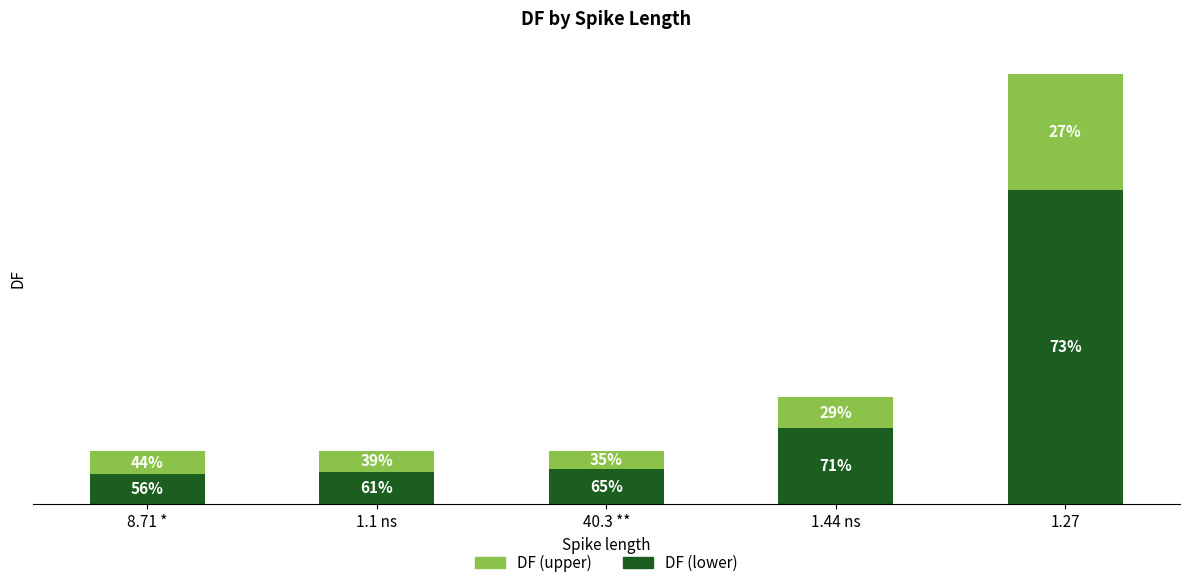

What are all the series names shown in the legend?

DF (upper), DF (lower)